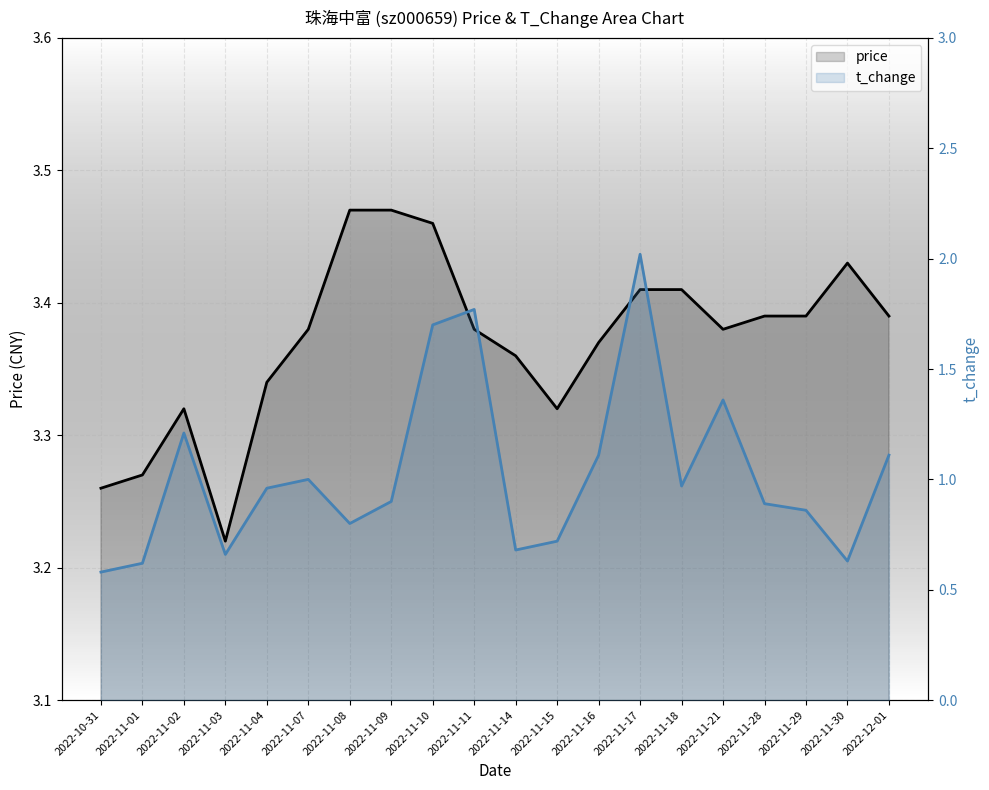

Which has a higher value, 2022-11-03 or 2022-11-11?

2022-11-11